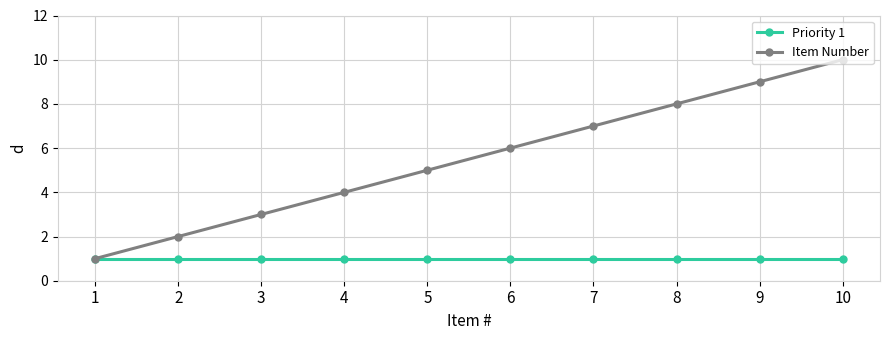

Read the Item Number value at 10.

10